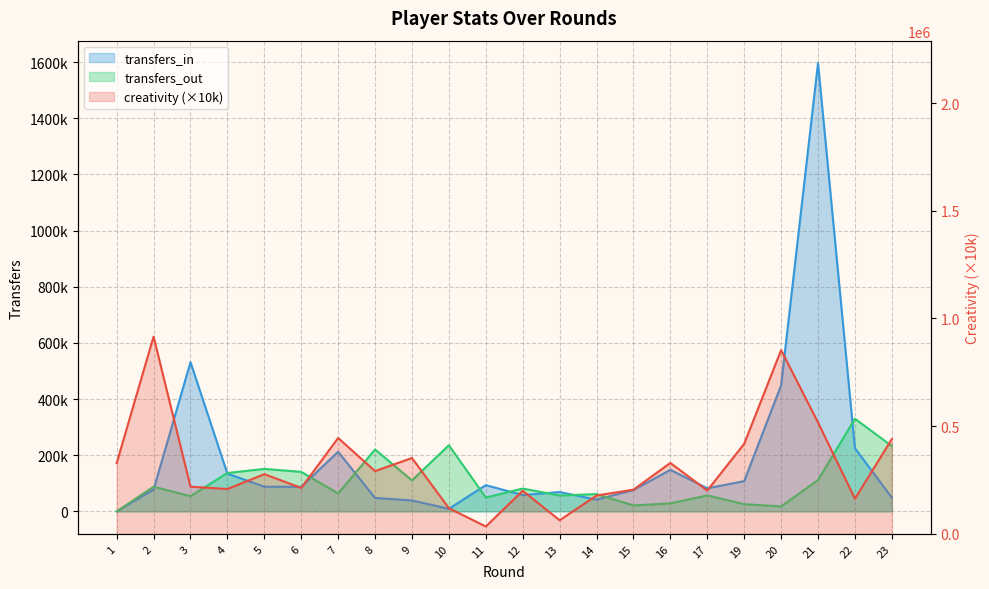

What is the sum of the transfers_out values at 20 and 5?

168951